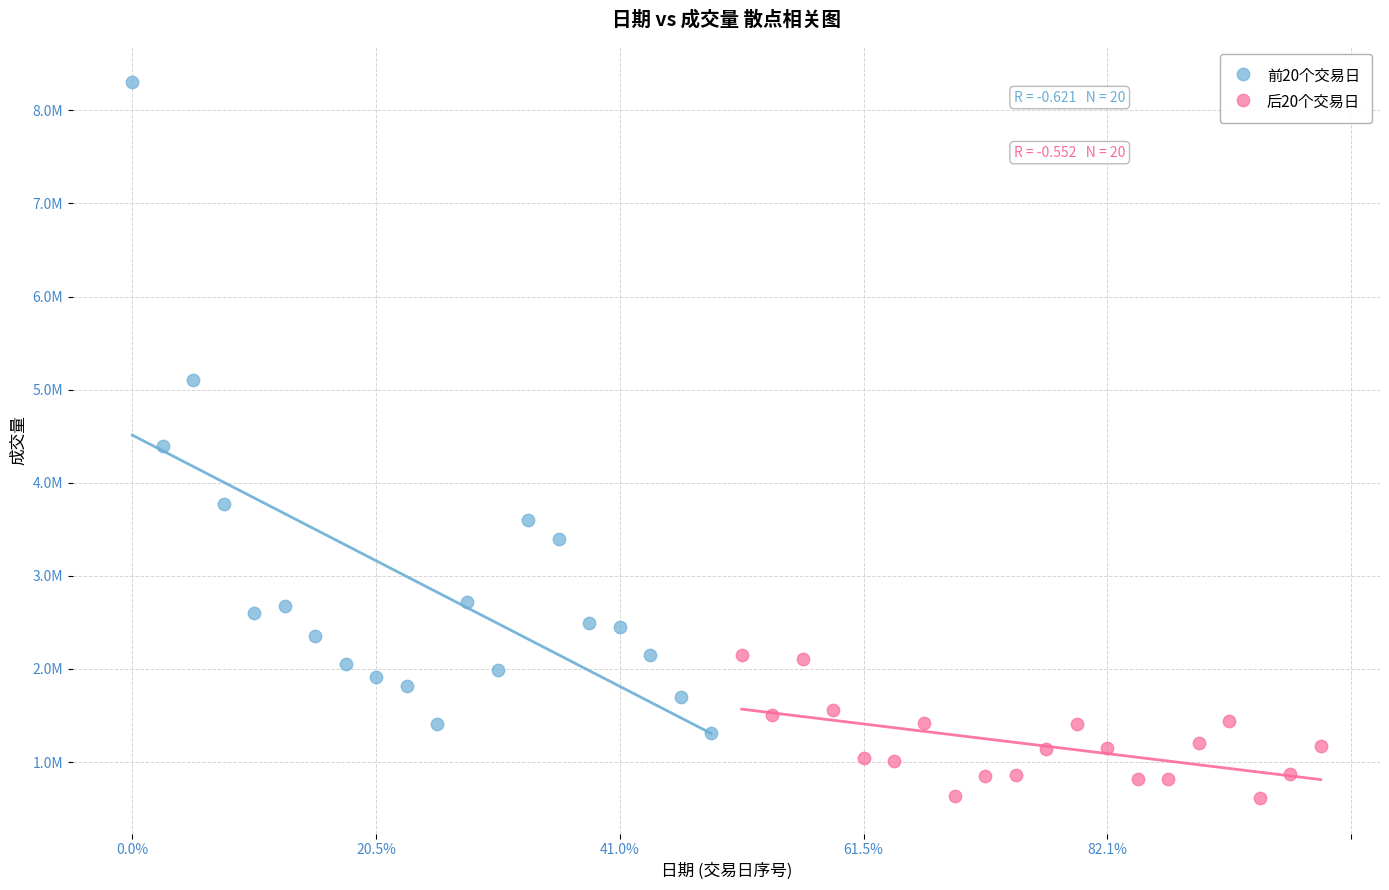

Which series has the widest spread of Y values?

前20个交易日